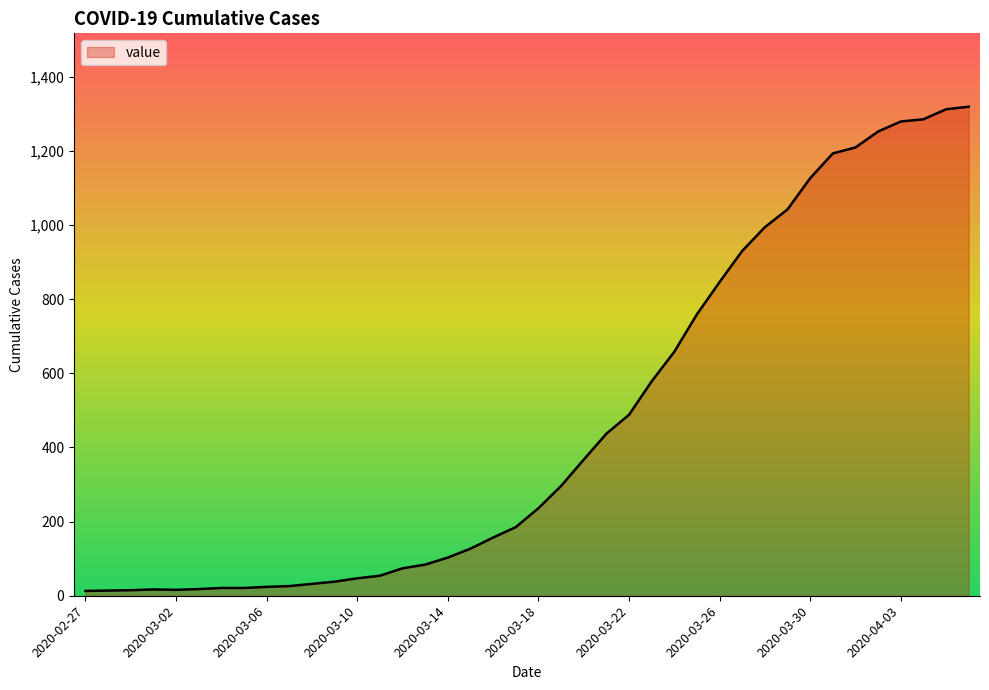

What is the difference between the maximum and minimum values?

1306